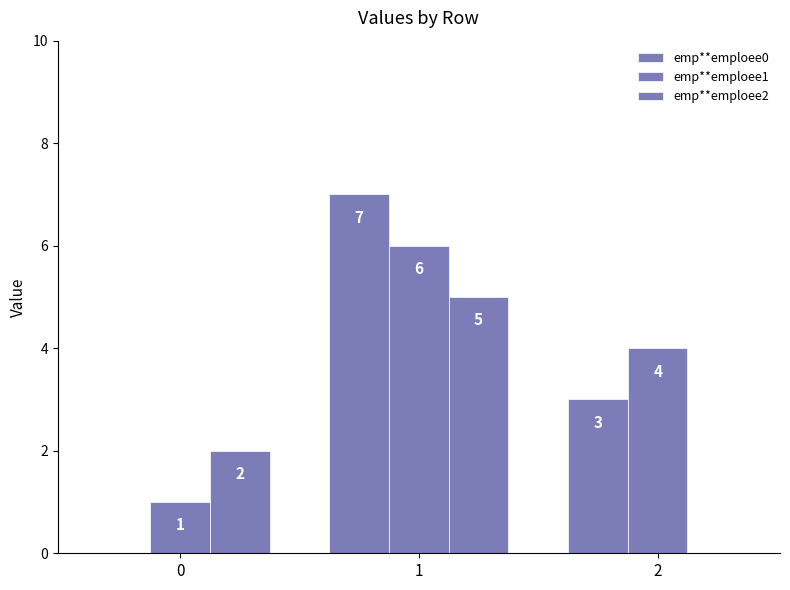

Rank the series by their maximum value, from lowest to highest.

emp**emploee2, emp**emploee1, emp**emploee0